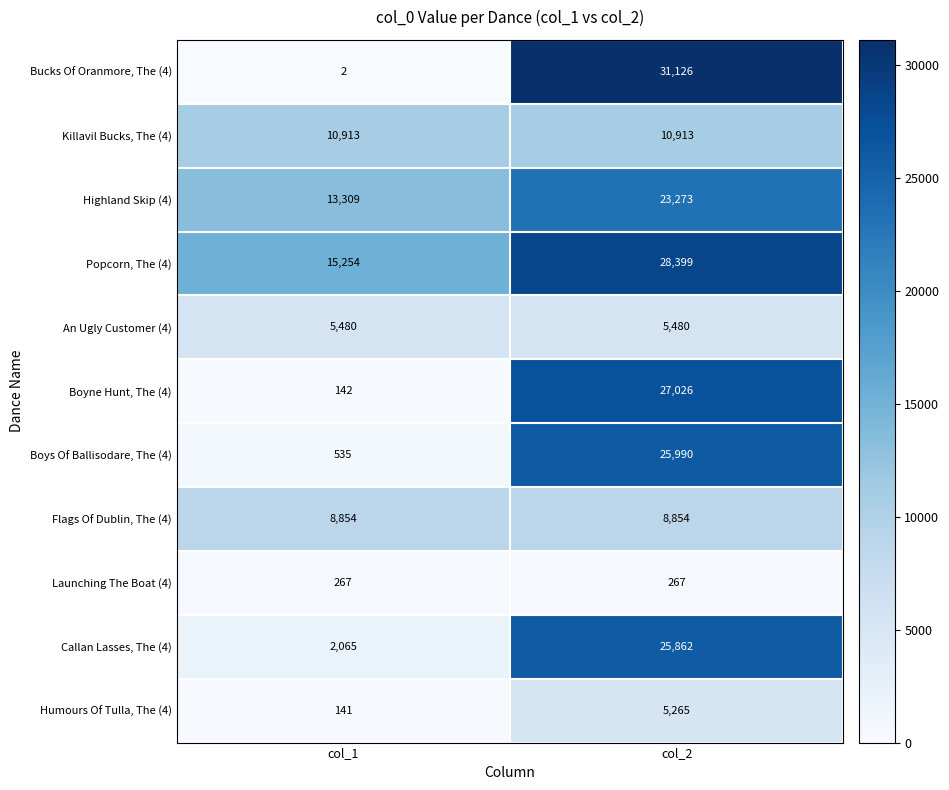

What is the average value of the Killavil Bucks, The (4) series?

10913